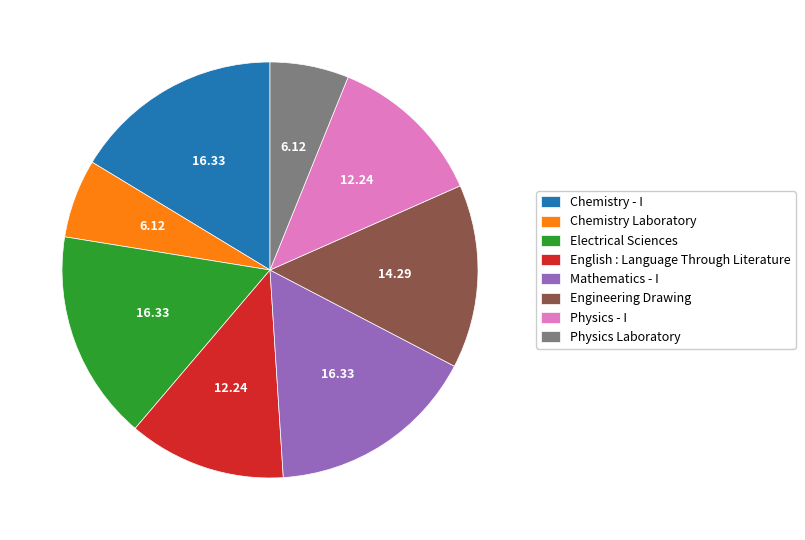

Does English : Language Through Literature represent more than half of the total?

No